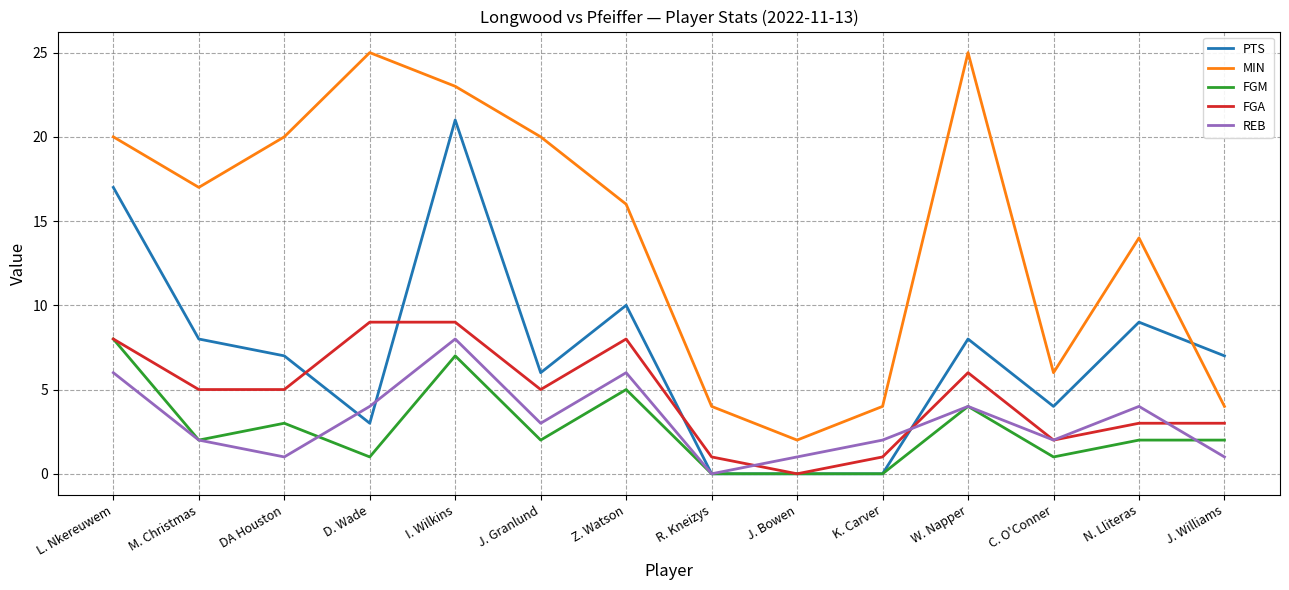

What value does the FGA series have at Z. Watson?

8